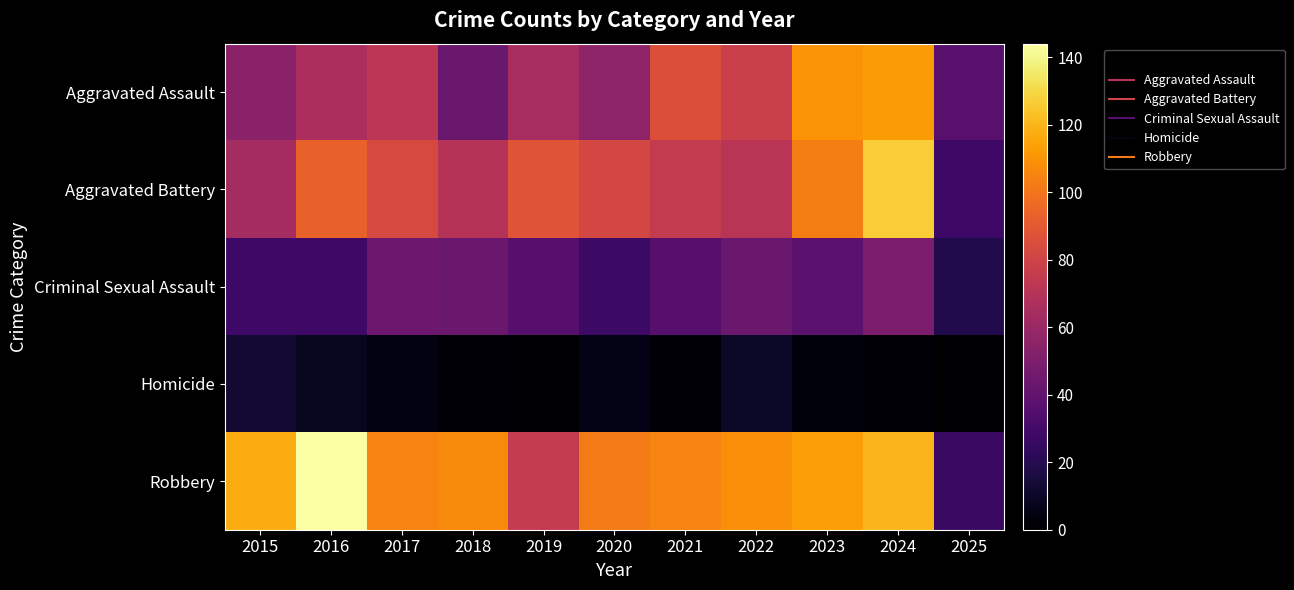

Rank the series by their maximum value, from highest to lowest.

Robbery, Aggravated Battery, Aggravated Assault, Criminal Sexual Assault, Homicide